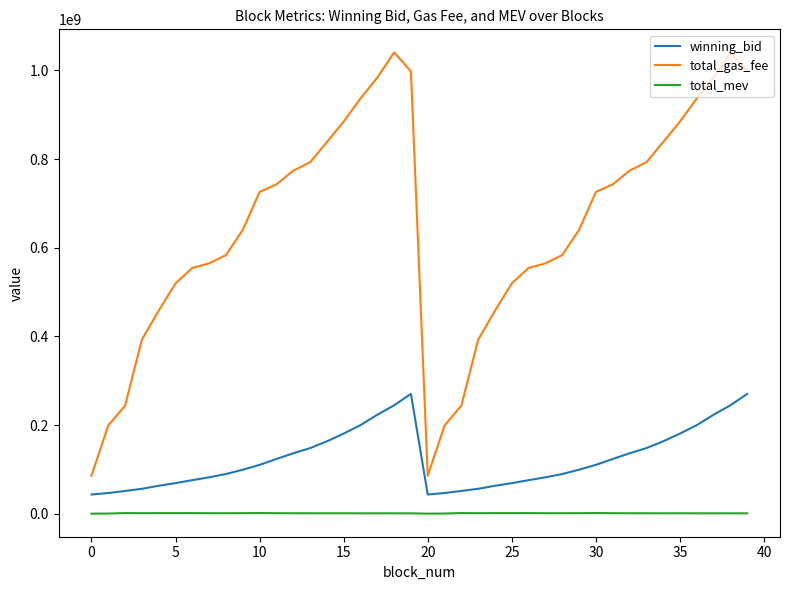

Rank the series by their average value, from highest to lowest.

total_gas_fee, winning_bid, total_mev